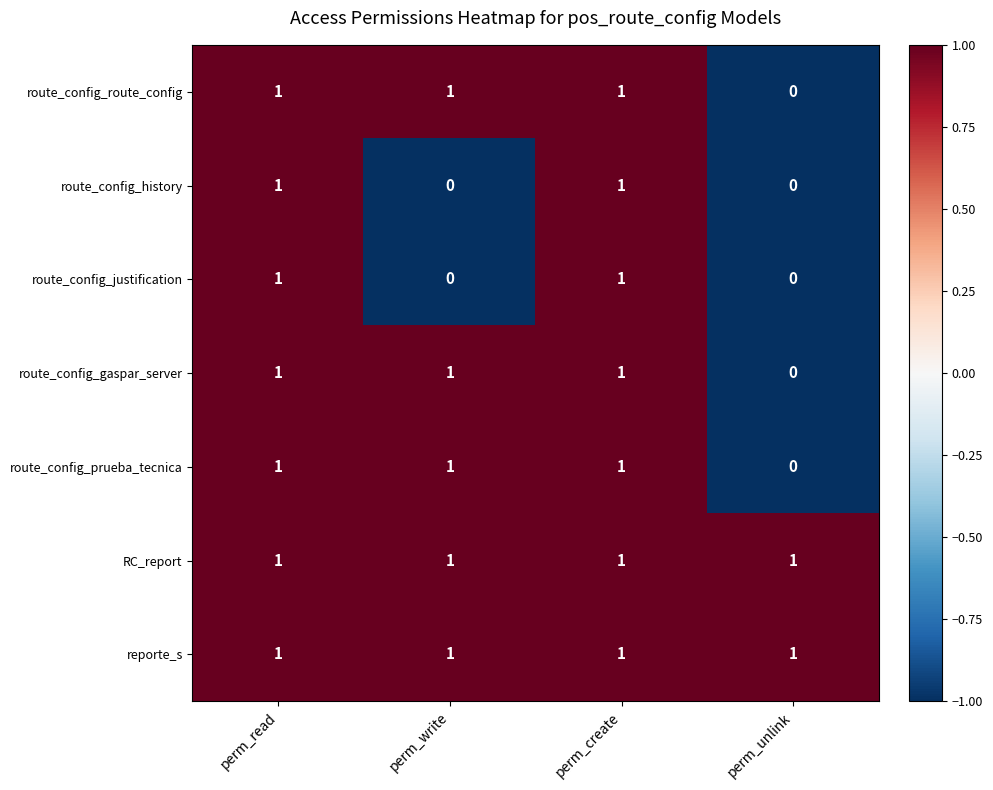

Count the route_config_prueba_tecnica values in the range 1 to 2.

3